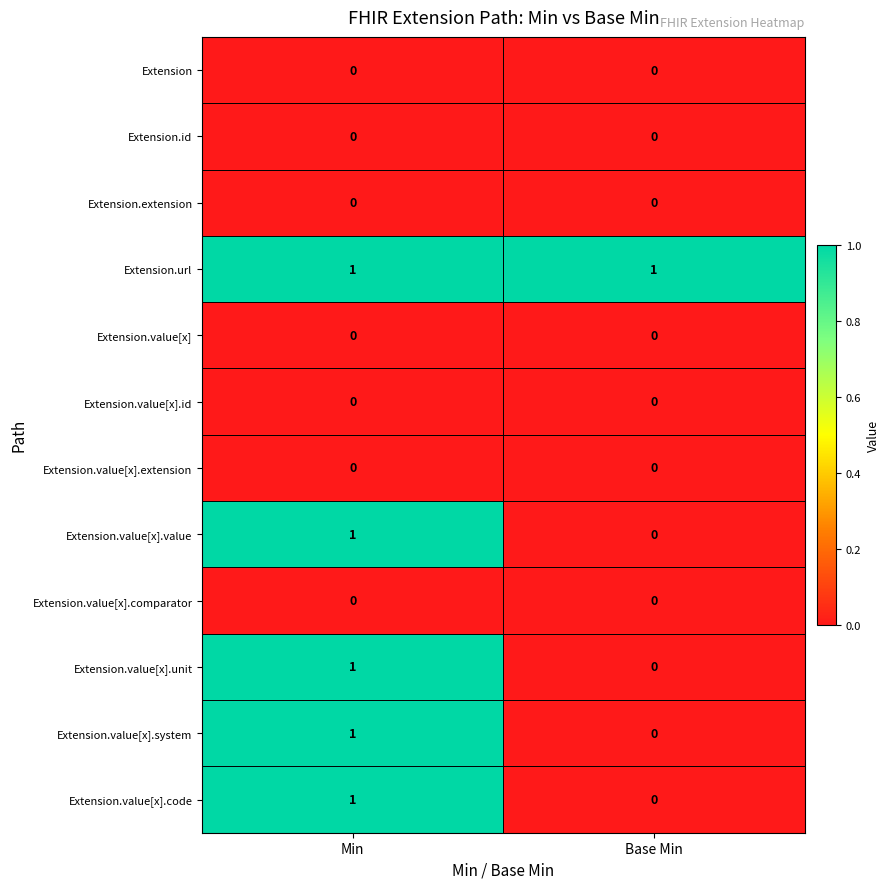

True or false: Extension.value[x].value has a value of 0 at Min.

False